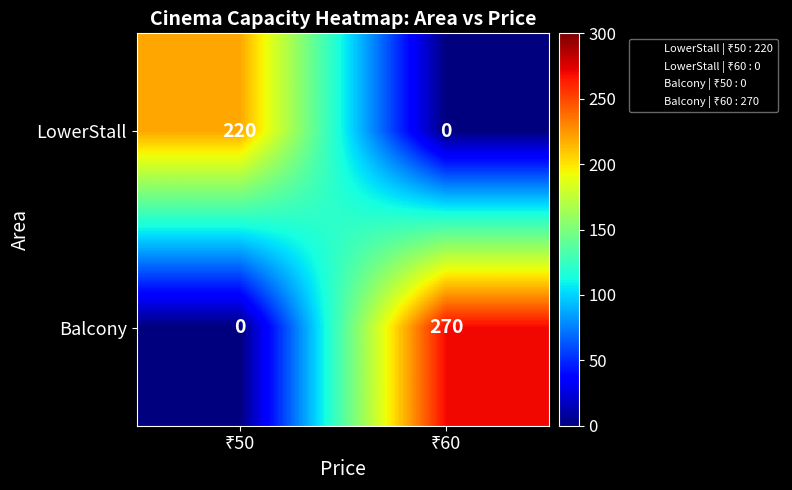

Which series has the largest range (max minus min)?

Balcony